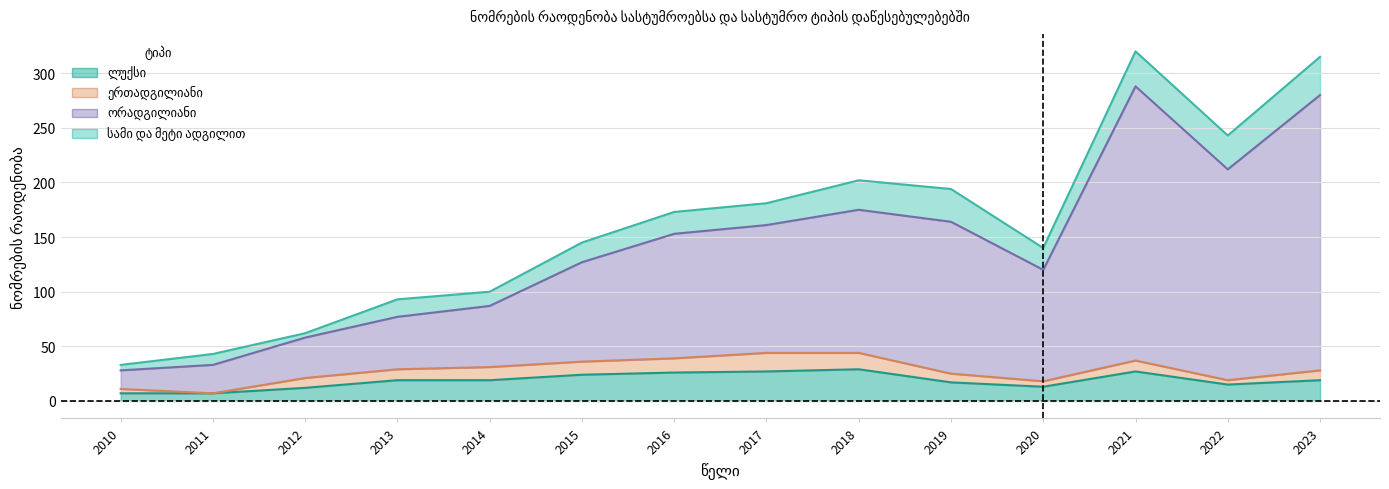

The value of ლუქსი at 2012 is 12. True or false?

True